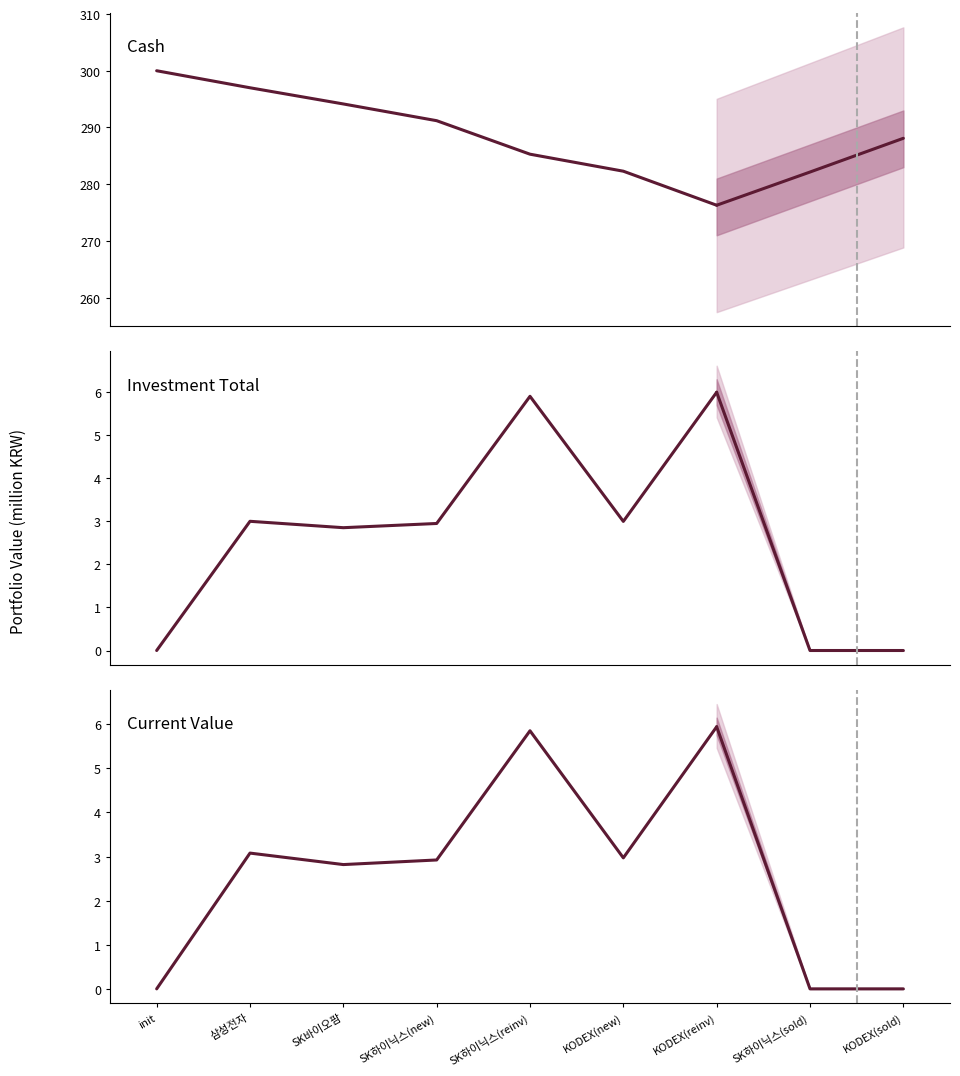

Does the chart display data point markers on the line(s)?

No